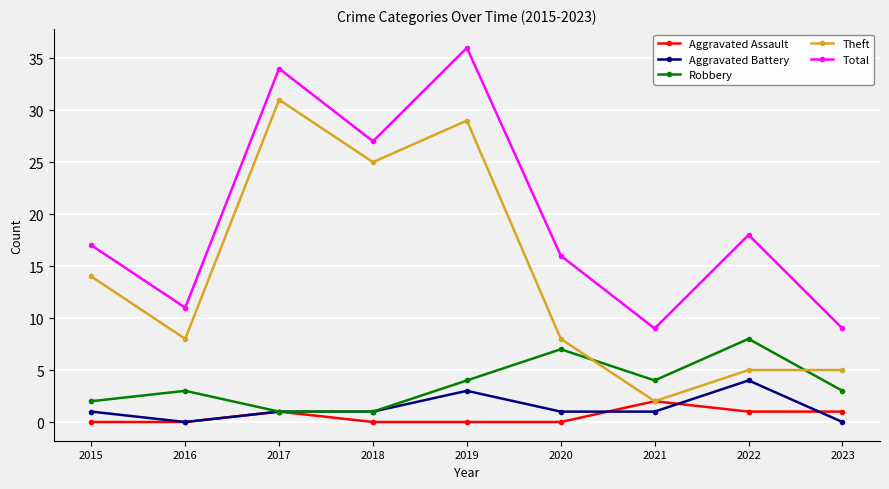

What is the total value across all series at 2020?

32